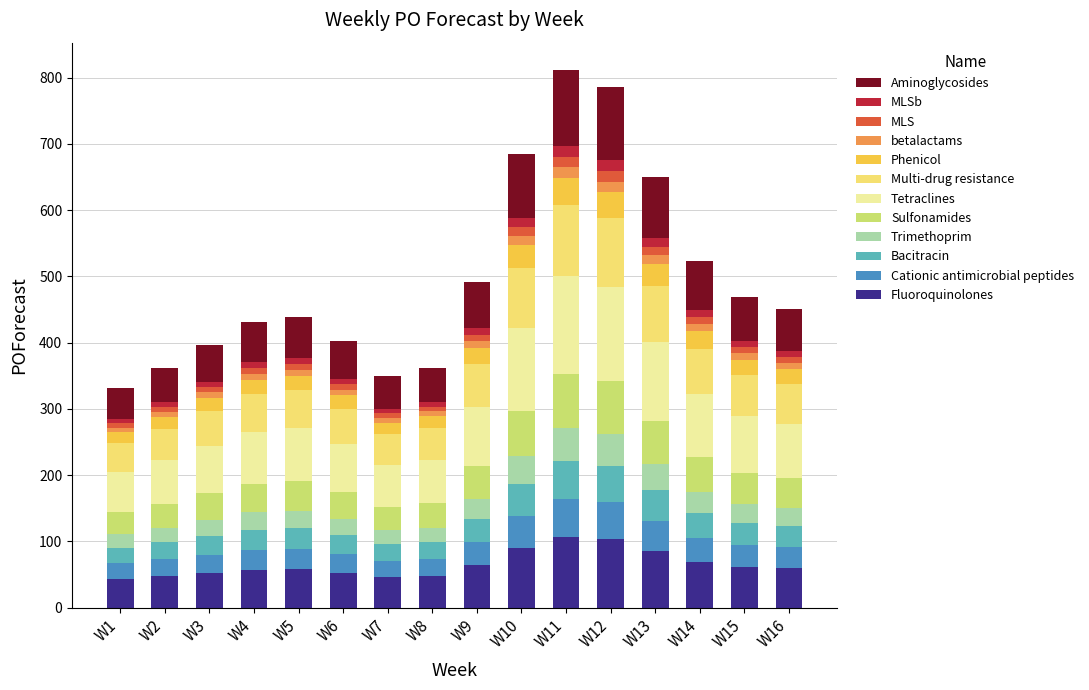

What is the lowest value of the Fluoroquinolones series?

43.6